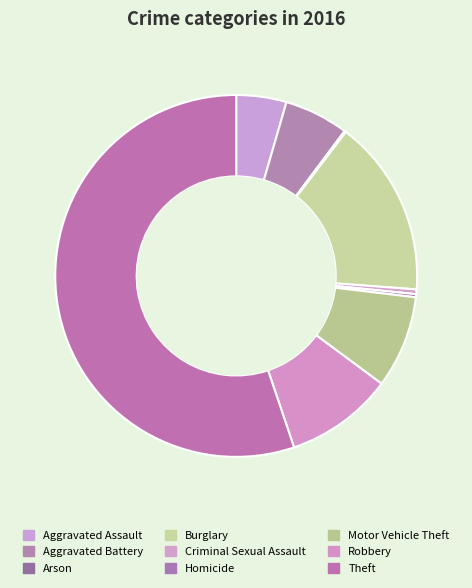

To the nearest percent, what portion does Aggravated Battery represent?

6%